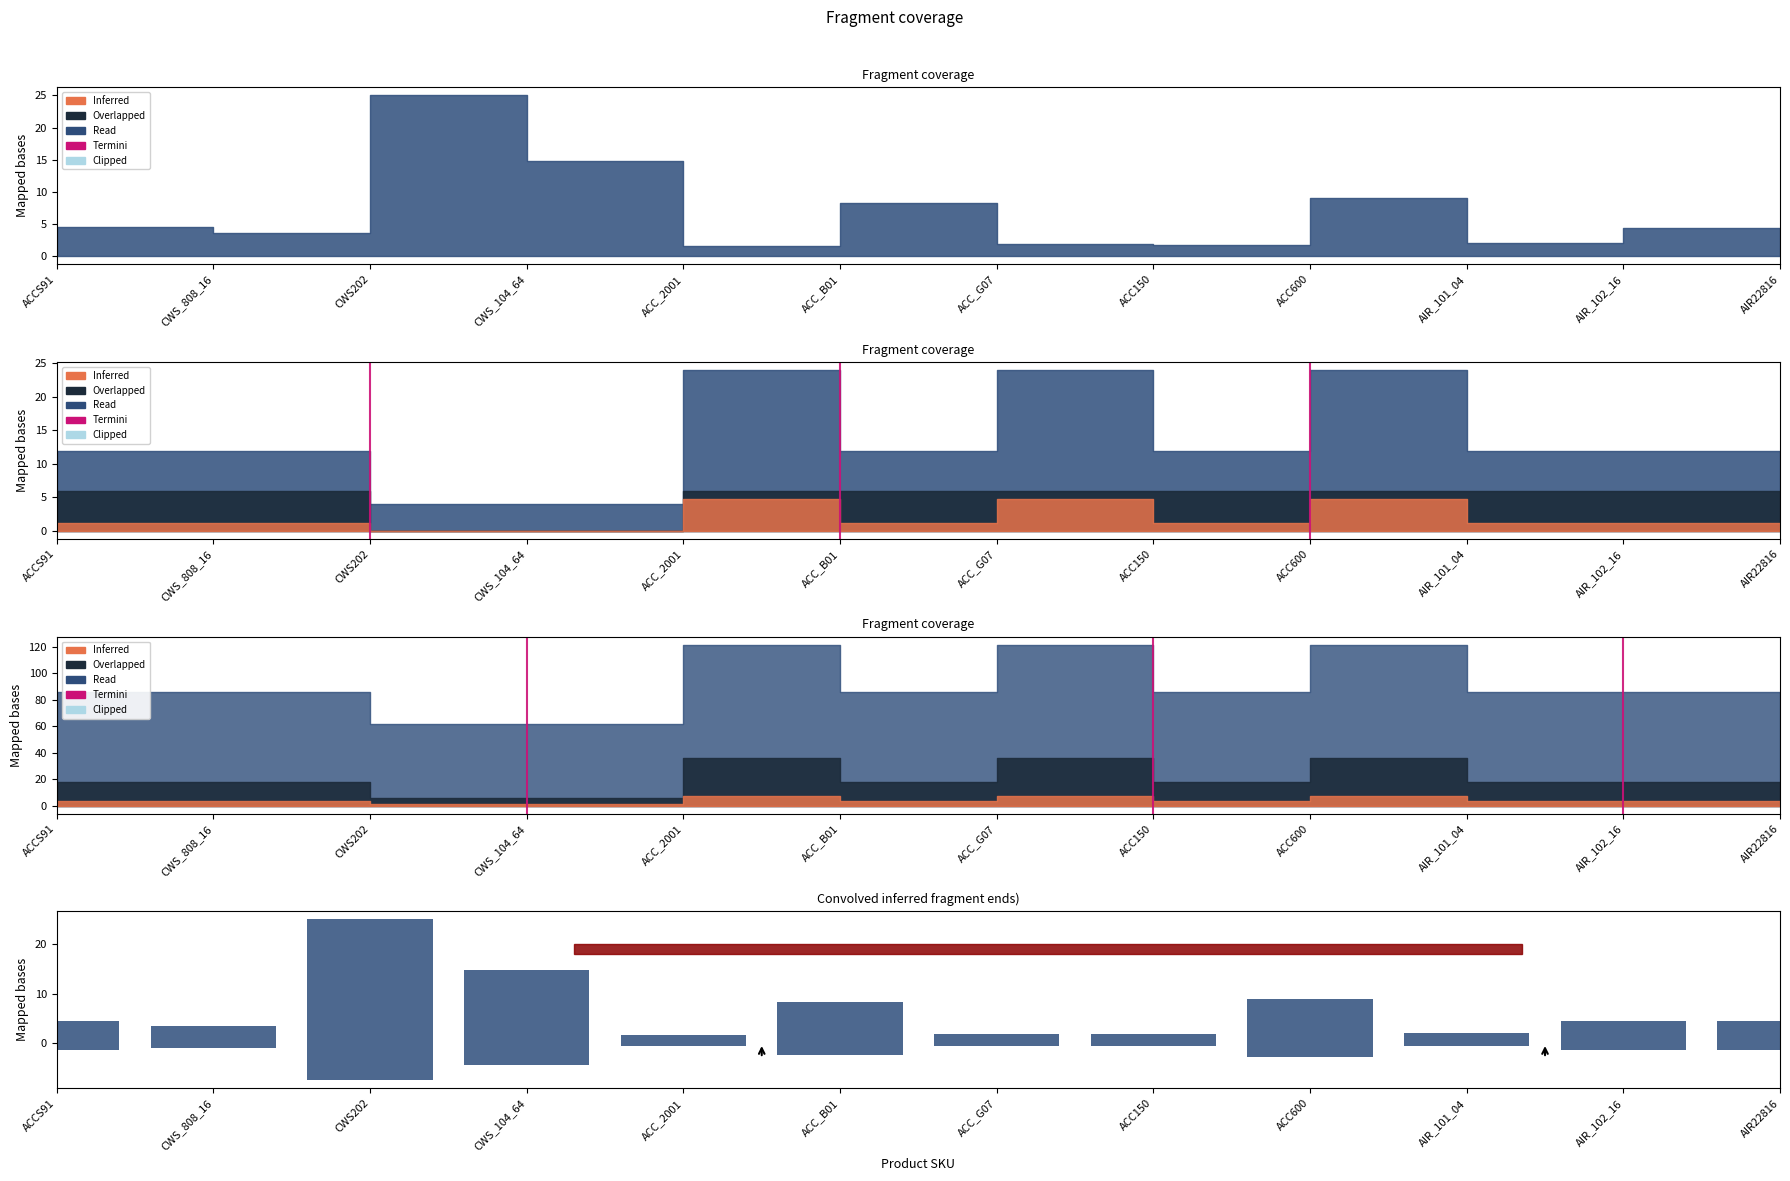

Which category has the highest value across all series?

CWS202